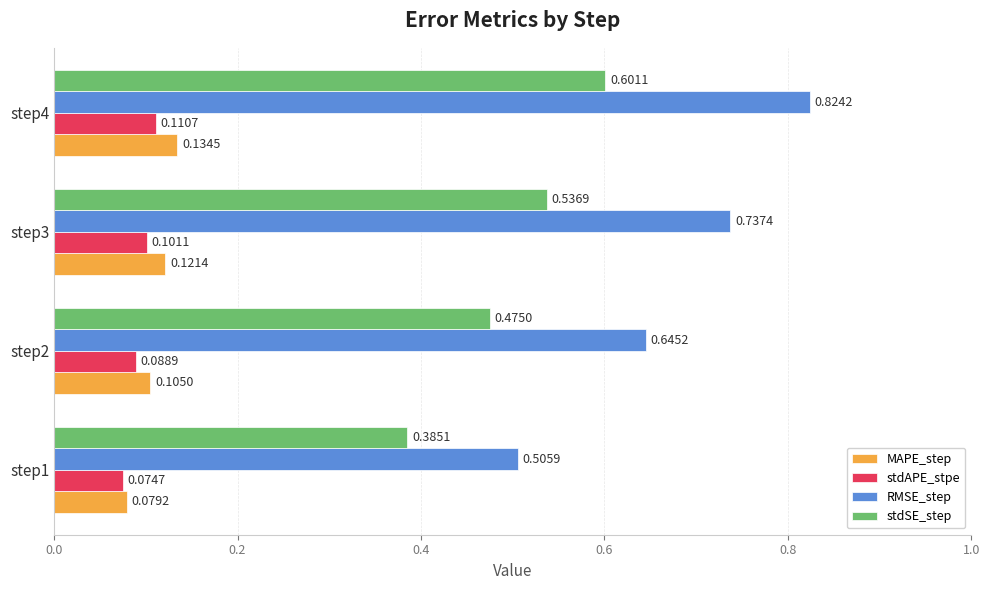

Which series has the largest total across all categories?

RMSE_step